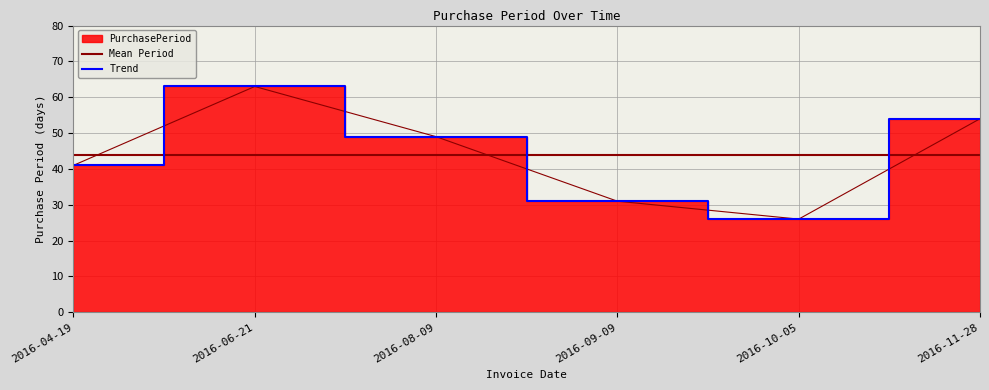

What position from the left is 2016-08-09?

3